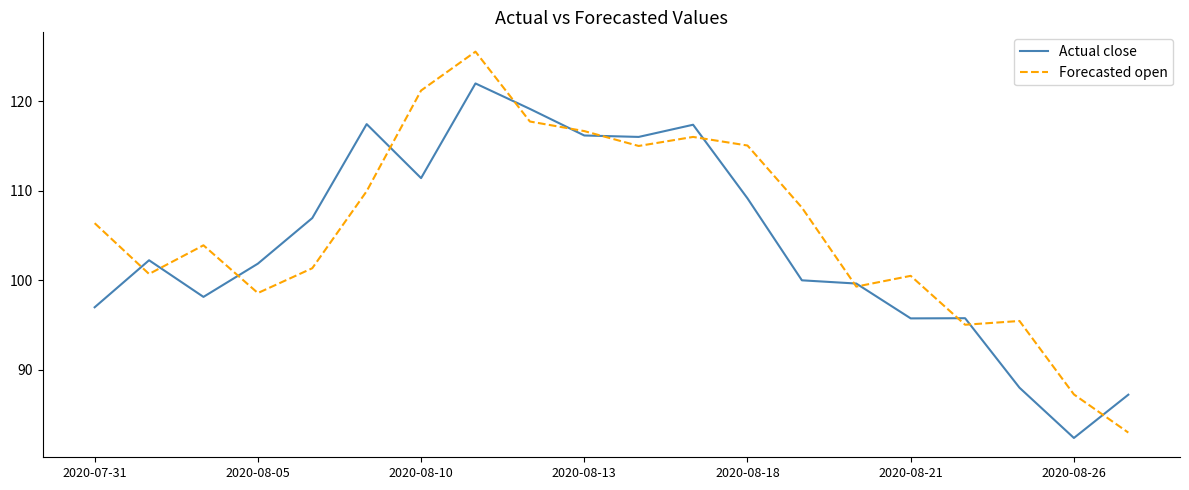

True or false: Forecasted open has more than 2 interior local peaks.

True